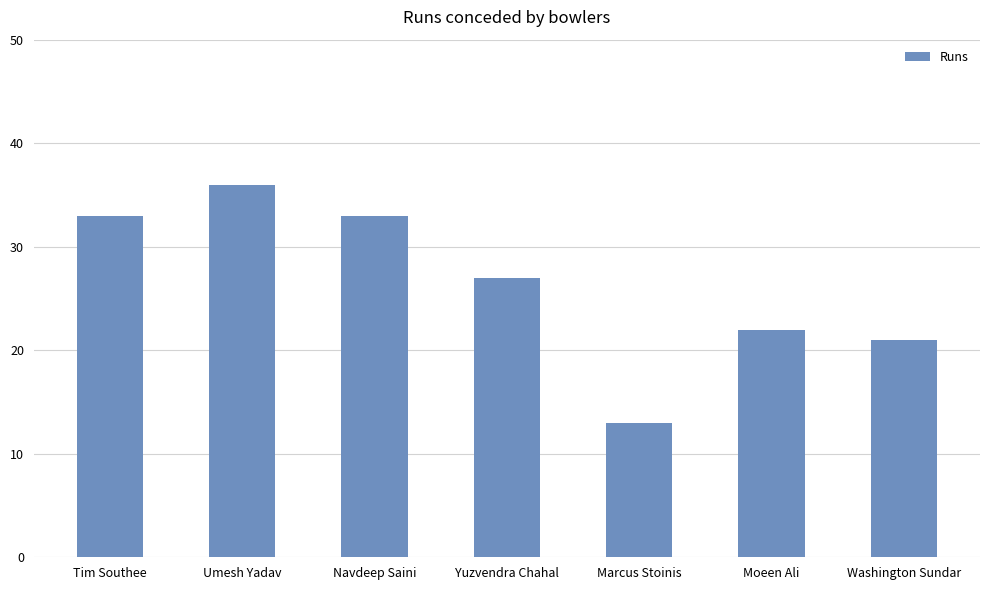

Between Umesh Yadav and Tim Southee, which is larger?

Umesh Yadav